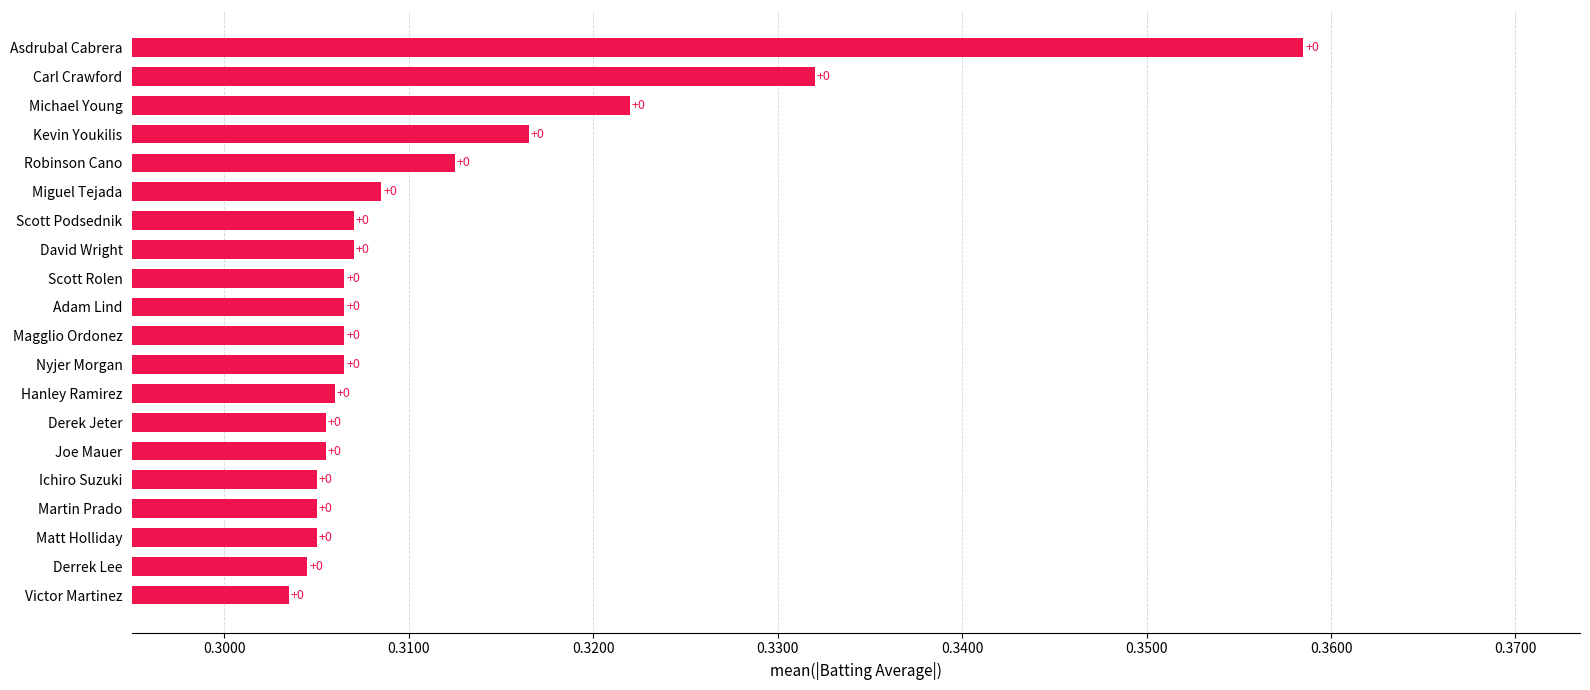

How many bars are there in total?

20